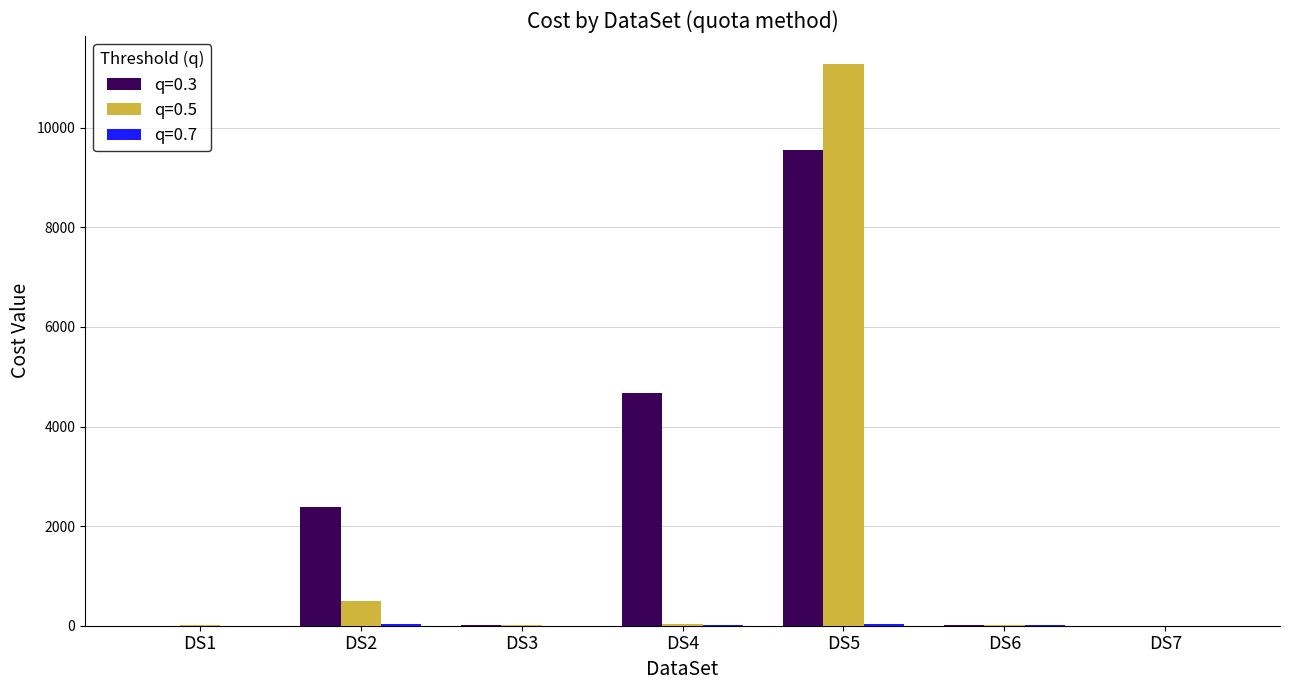

What is the maximum value shown in the chart?

11278.9